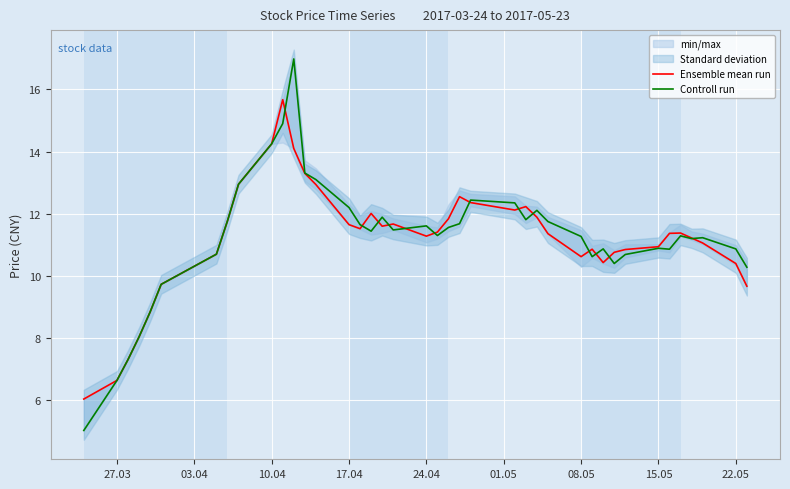

How many values in the Ensemble mean run series are below 11?

15